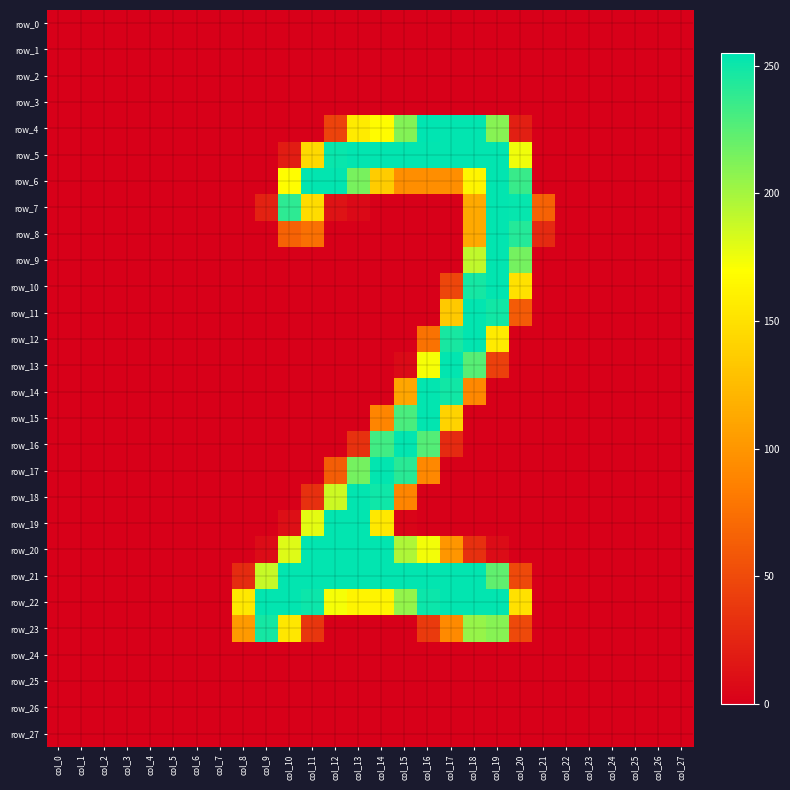

Reading left to right, what are all the values shown in this chart?

row_0: 0	0	0	0	0	0	0	0	0	0	0	0	0	0	0	0	0	0	0	0	0	0	0	0	0	0	0	0
row_1: 0	0	0	0	0	0	0	0	0	0	0	0	0	0	0	0	0	0	0	0	0	0	0	0	0	0	0	0
row_2: 0	0	0	0	0	0	0	0	0	0	0	0	0	0	0	0	0	0	0	0	0	0	0	0	0	0	0	0
row_3: 0	0	0	0	0	0	0	0	0	0	0	0	0	0	0	0	0	0	0	0	0	0	0	0	0	0	0	0
row_4: 0	0	0	0	0	0	0	0	0	0	0	0	45	157	168	211	255	254	254	210	21	0	0	0	0	0	0	0
row_5: 0	0	0	0	0	0	0	0	0	0	19	145	252	254	254	254	254	254	254	254	175	0	0	0	0	0	0	0
row_6: 0	0	0	0	0	0	0	0	0	0	169	254	254	215	136	95	95	95	164	254	236	0	0	0	0	0	0	0
row_7: 0	0	0	0	0	0	0	0	0	23	240	147	13	6	0	0	0	0	113	254	253	66	0	0	0	0	0	0
row_8: 0	0	0	0	0	0	0	0	0	0	66	75	0	0	0	0	0	0	113	254	243	28	0	0	0	0	0	0
row_9: 0	0	0	0	0	0	0	0	0	0	0	0	0	0	0	0	0	0	191	254	216	0	0	0	0	0	0	0
row_10: 0	0	0	0	0	0	0	0	0	0	0	0	0	0	0	0	0	47	248	254	150	0	0	0	0	0	0	0
row_11: 0	0	0	0	0	0	0	0	0	0	0	0	0	0	0	0	0	134	254	249	61	0	0	0	0	0	0	0
row_12: 0	0	0	0	0	0	0	0	0	0	0	0	0	0	0	0	76	247	254	157	0	0	0	0	0	0	0	0
row_13: 0	0	0	0	0	0	0	0	0	0	0	0	0	0	0	7	173	254	226	43	0	0	0	0	0	0	0	0
row_14: 0	0	0	0	0	0	0	0	0	0	0	0	0	0	0	111	254	249	91	0	0	0	0	0	0	0	0	0
row_15: 0	0	0	0	0	0	0	0	0	0	0	0	0	0	89	230	254	141	0	0	0	0	0	0	0	0	0	0
row_16: 0	0	0	0	0	0	0	0	0	0	0	0	0	33	233	254	227	28	0	0	0	0	0	0	0	0	0	0
row_17: 0	0	0	0	0	0	0	0	0	0	0	0	62	216	254	241	91	0	0	0	0	0	0	0	0	0	0	0
row_18: 0	0	0	0	0	0	0	0	0	0	0	32	187	254	250	89	0	0	0	0	0	0	0	0	0	0	0	0
row_19: 0	0	0	0	0	0	0	0	0	0	10	179	254	254	155	3	0	0	0	0	0	0	0	0	0	0	0	0
row_20: 0	0	0	0	0	0	0	0	0	8	181	254	254	254	254	197	174	100	32	8	0	0	0	0	0	0	0	0
row_21: 0	0	0	0	0	0	0	0	29	189	254	254	254	254	254	254	254	254	254	223	49	0	0	0	0	0	0	0
row_22: 0	0	0	0	0	0	0	0	155	254	254	251	173	163	163	206	251	254	254	254	150	0	0	0	0	0	0	0
row_23: 0	0	0	0	0	0	0	0	103	248	154	36	0	0	0	0	39	92	205	210	49	0	0	0	0	0	0	0
row_24: 0	0	0	0	0	0	0	0	0	0	0	0	0	0	0	0	0	0	0	0	0	0	0	0	0	0	0	0
row_25: 0	0	0	0	0	0	0	0	0	0	0	0	0	0	0	0	0	0	0	0	0	0	0	0	0	0	0	0
row_26: 0	0	0	0	0	0	0	0	0	0	0	0	0	0	0	0	0	0	0	0	0	0	0	0	0	0	0	0
row_27: 0	0	0	0	0	0	0	0	0	0	0	0	0	0	0	0	0	0	0	0	0	0	0	0	0	0	0	0